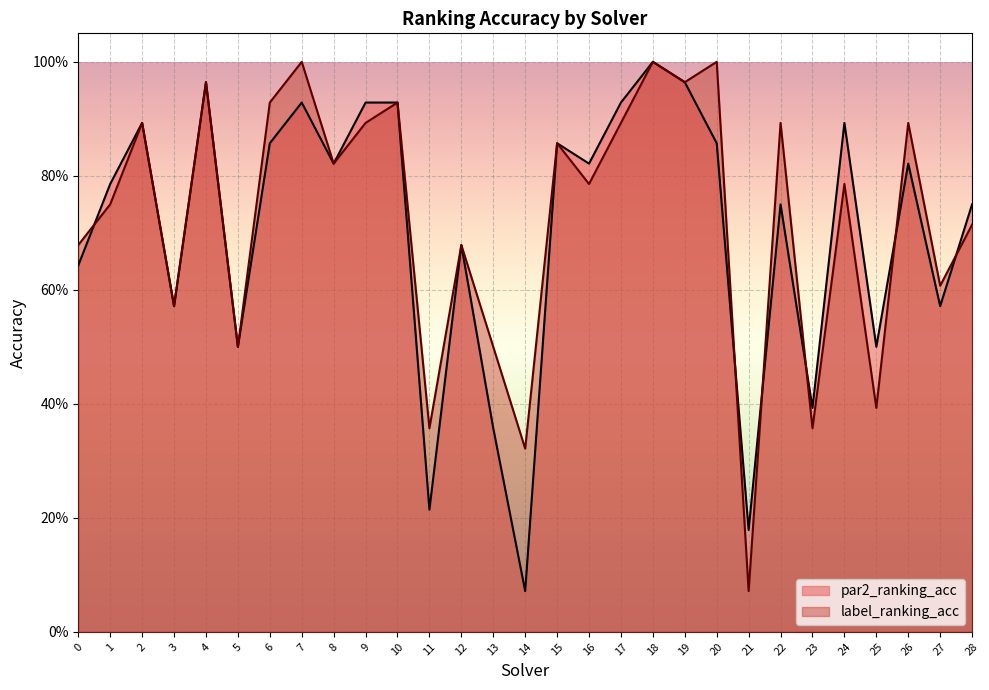

At how many categories does at least one series exceed 0?

29